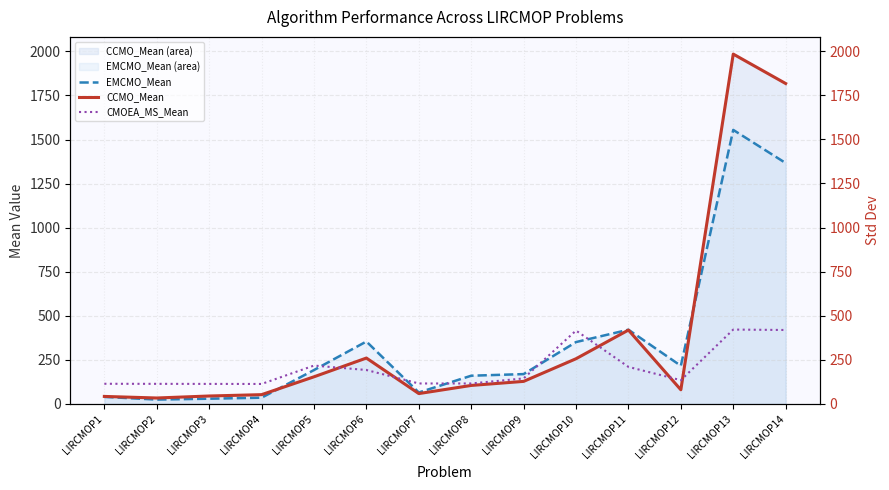

At which category does CCMO_Mean reach its first local valley?

LIRCMOP2